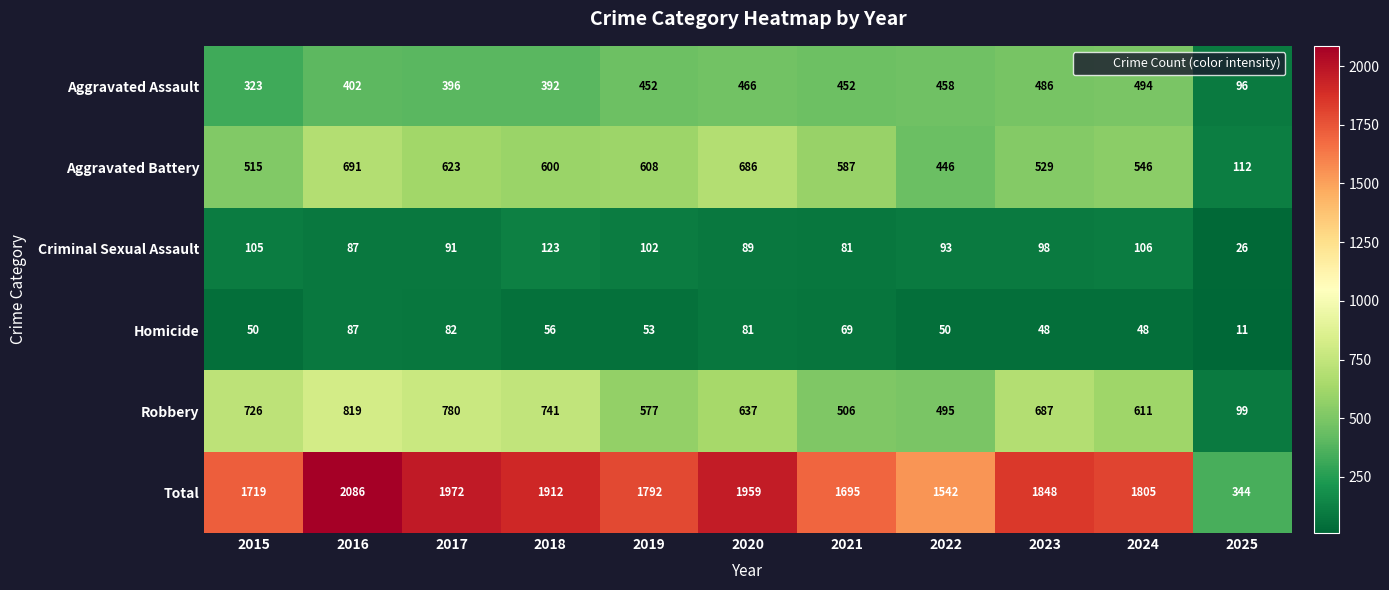

Which series has the largest range (max minus min)?

Total